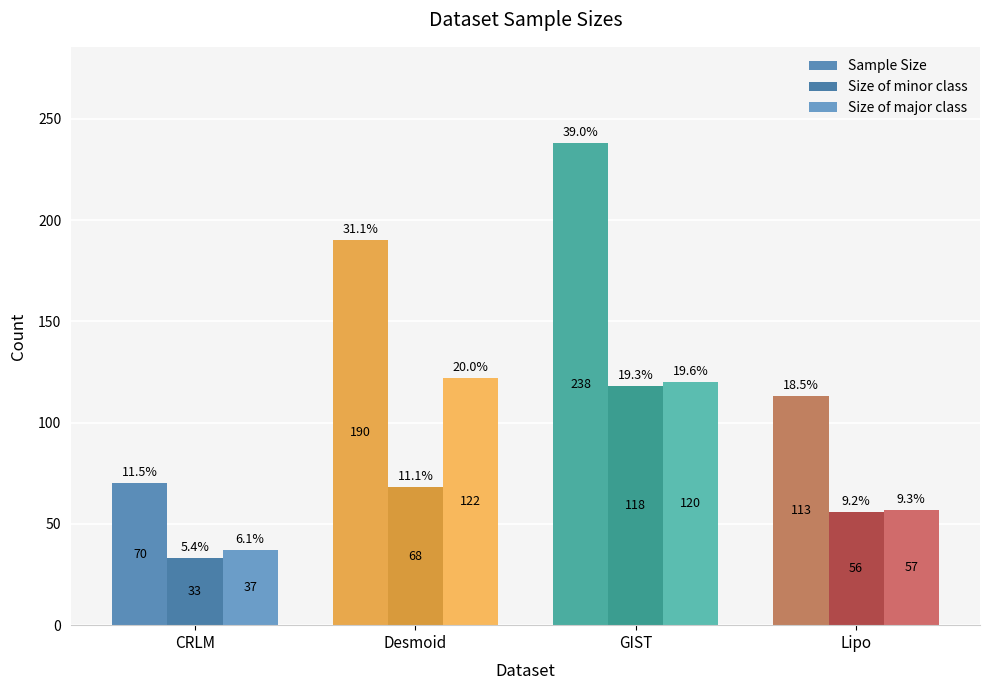

What is the average value of the Size of minor class series?

69